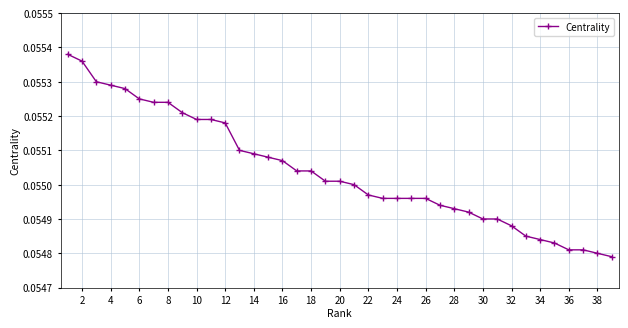

How many values are between 0 and 1?

39